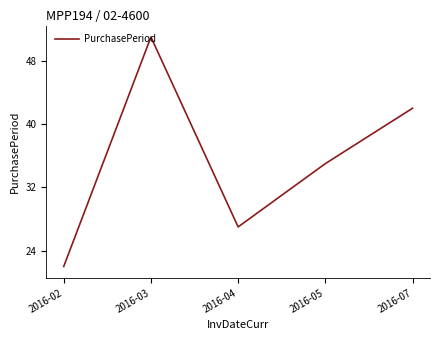

What is the greatest value displayed?

51